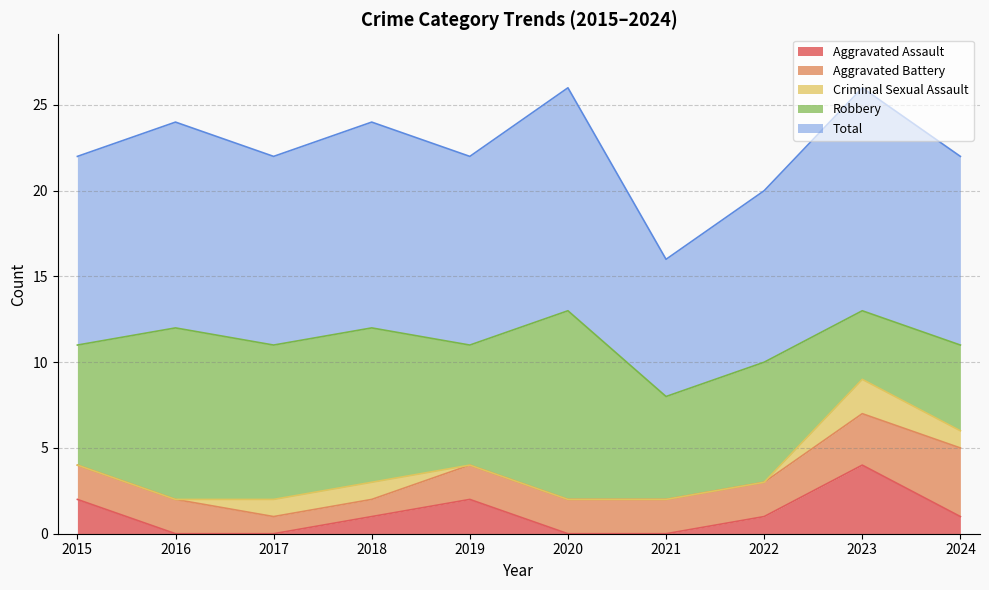

Reading left to right, extract all data points from this chart.

Aggravated Assault: 2	0	0	1	2	0	0	1	4	1
Aggravated Battery: 2	2	1	1	2	2	2	2	3	4
Criminal Sexual Assault: 0	0	1	1	0	0	0	0	2	1
Robbery: 7	10	9	9	7	11	6	7	4	5
Total: 11	12	11	12	11	13	8	10	13	11